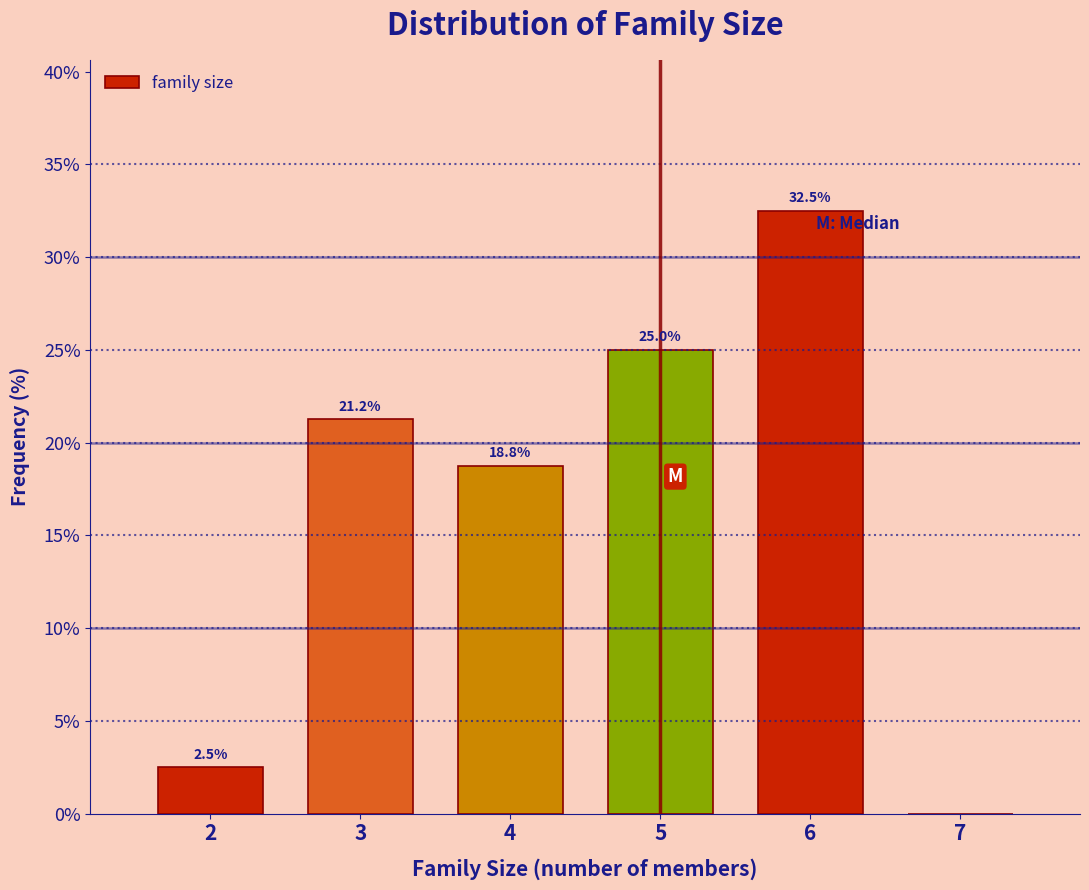

True or false: the data shows -16.6 at 7.

False